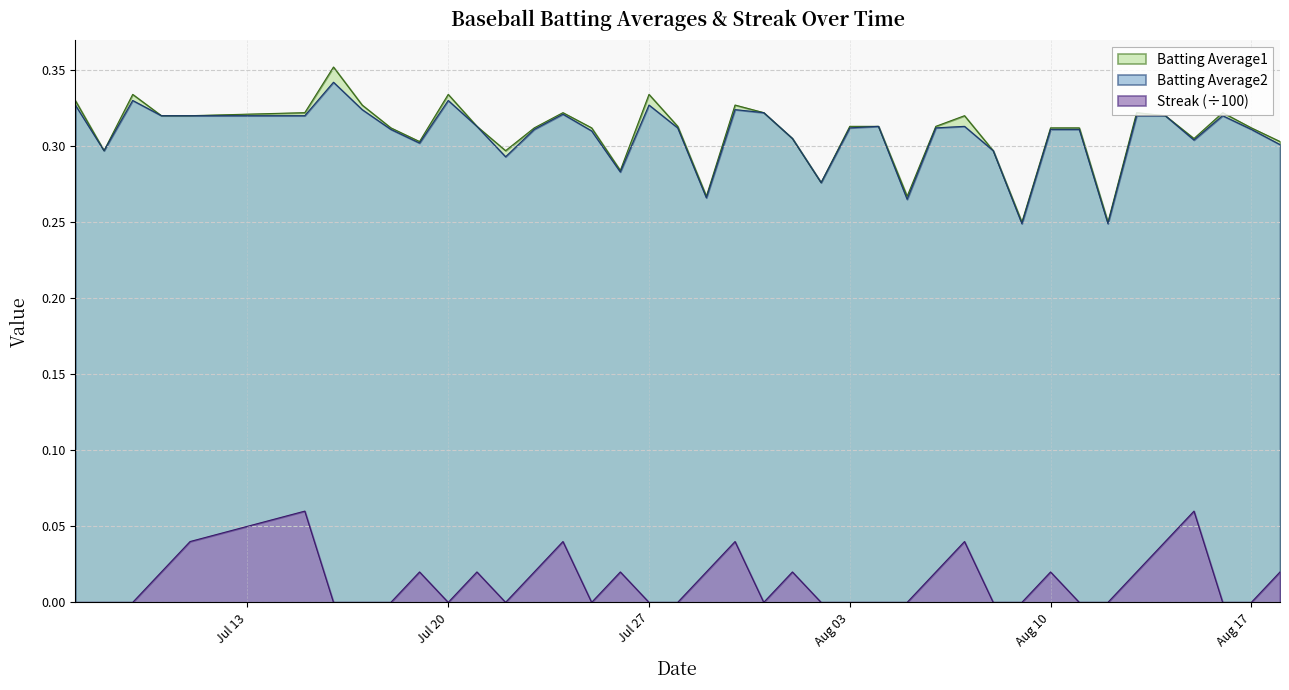

The Batting Average2 series shows 0.5 at Jul 20. True or false?

False